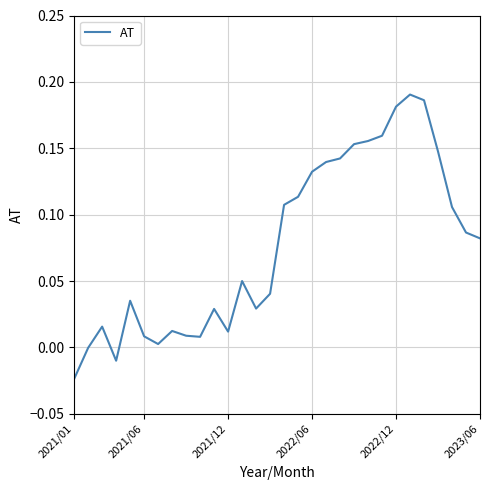

True or false: the data has more than 1 interior local peaks.

True